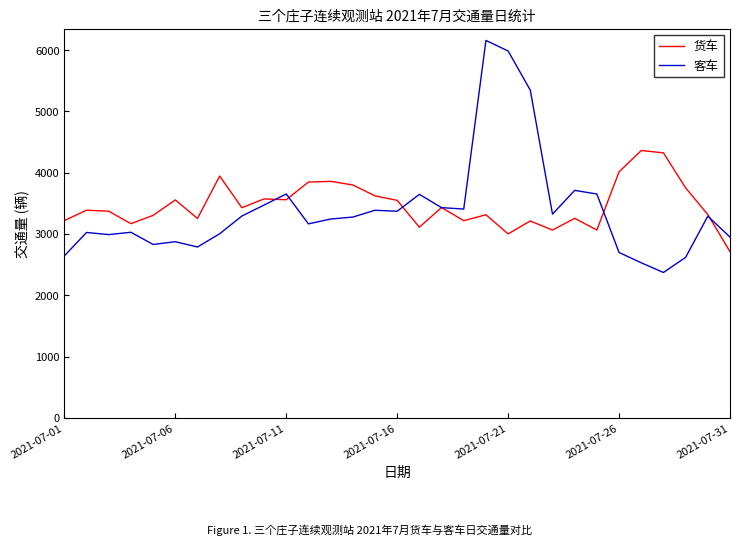

Does the chart display data point markers on the line(s)?

No